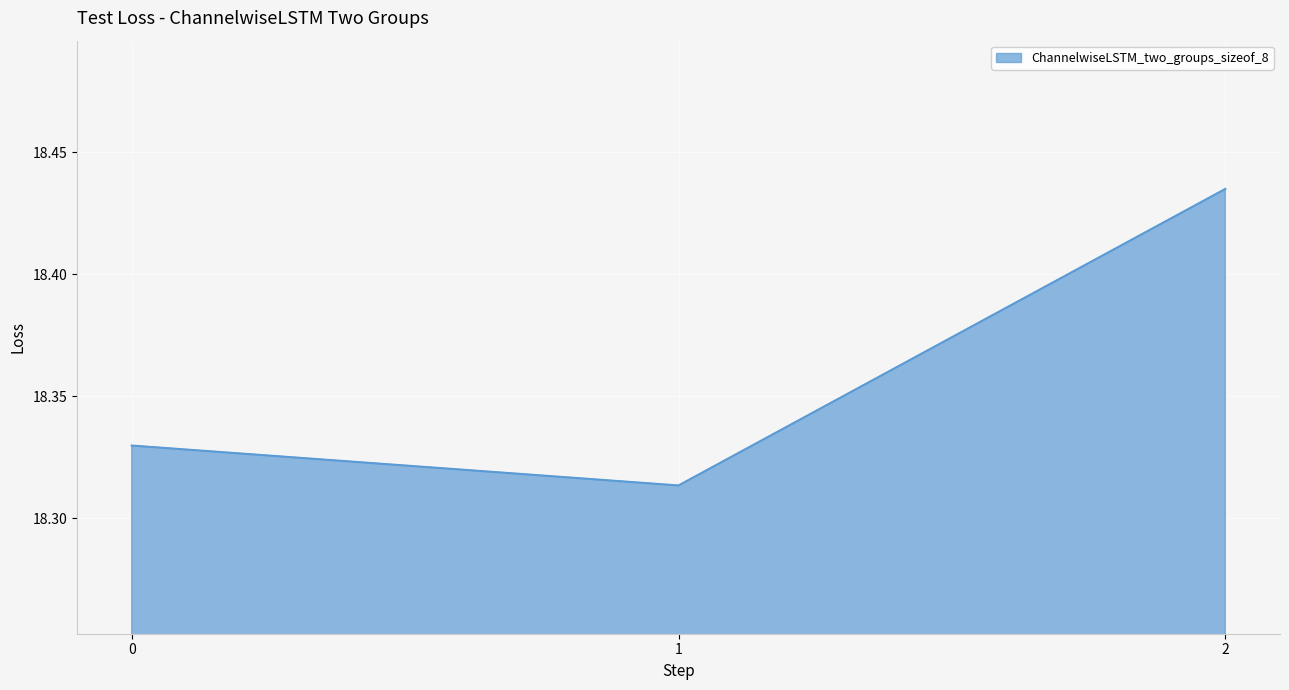

Rank the categories by value from highest to lowest.

2, 0, 1